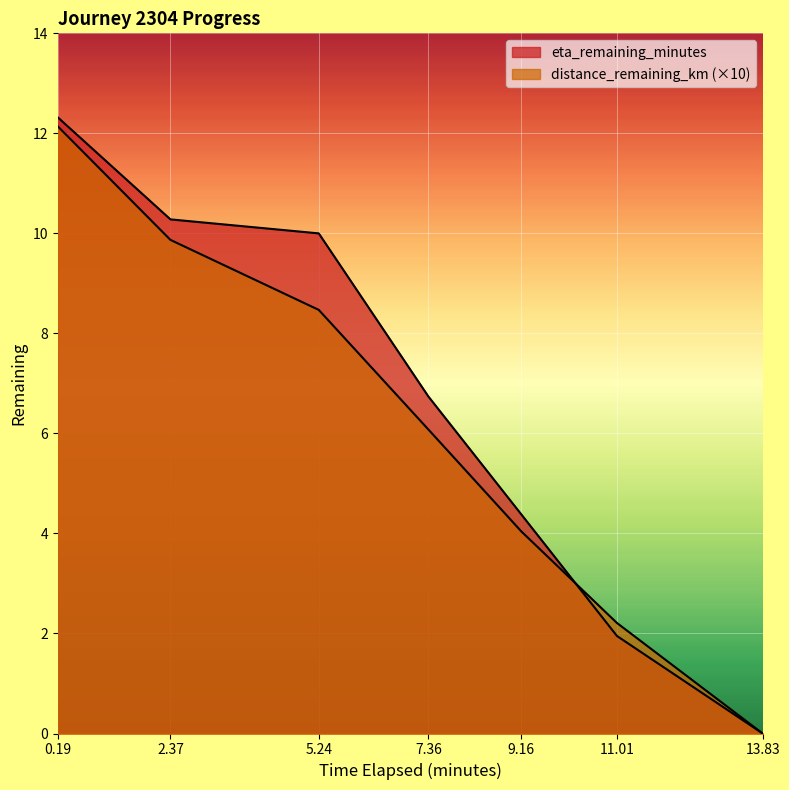

What is the difference between the maximum and second lowest values in the eta_remaining_minutes series?

10.4